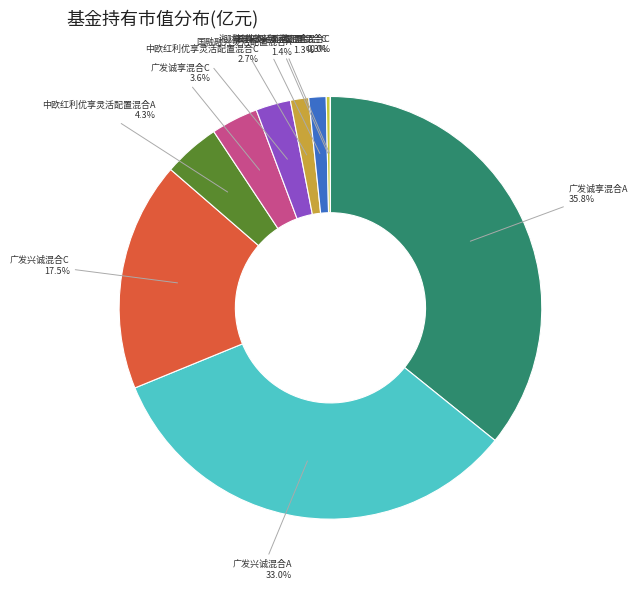

To the nearest percent, what percentage of the pie is 广发诚享混合C?

4%